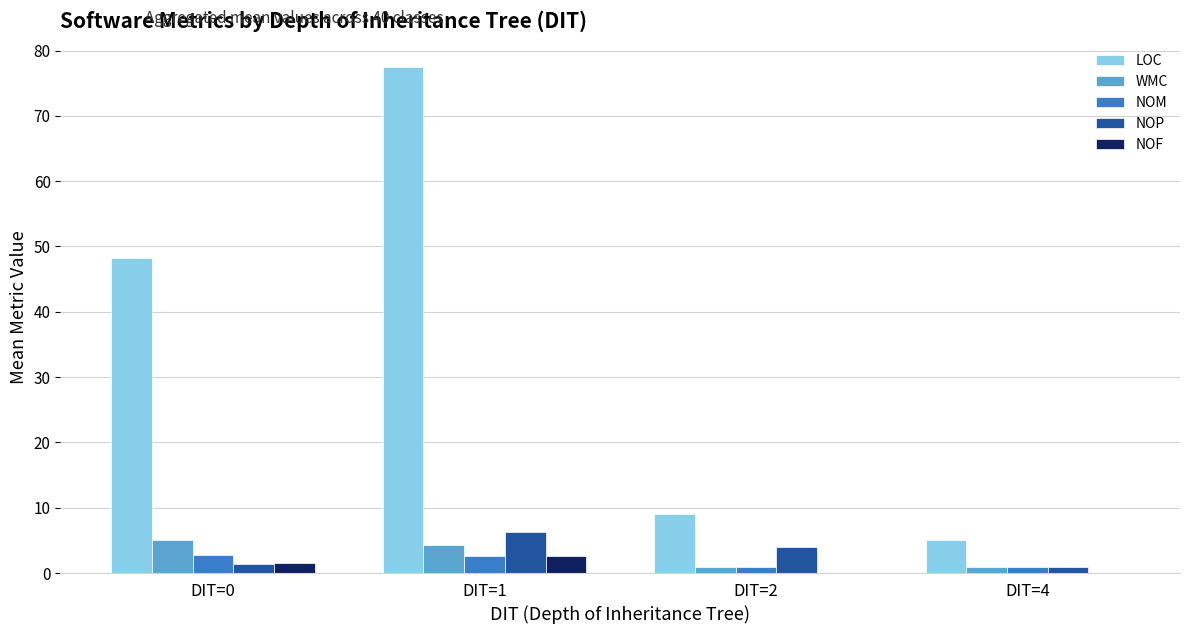

What is the maximum value shown in the chart?

77.5